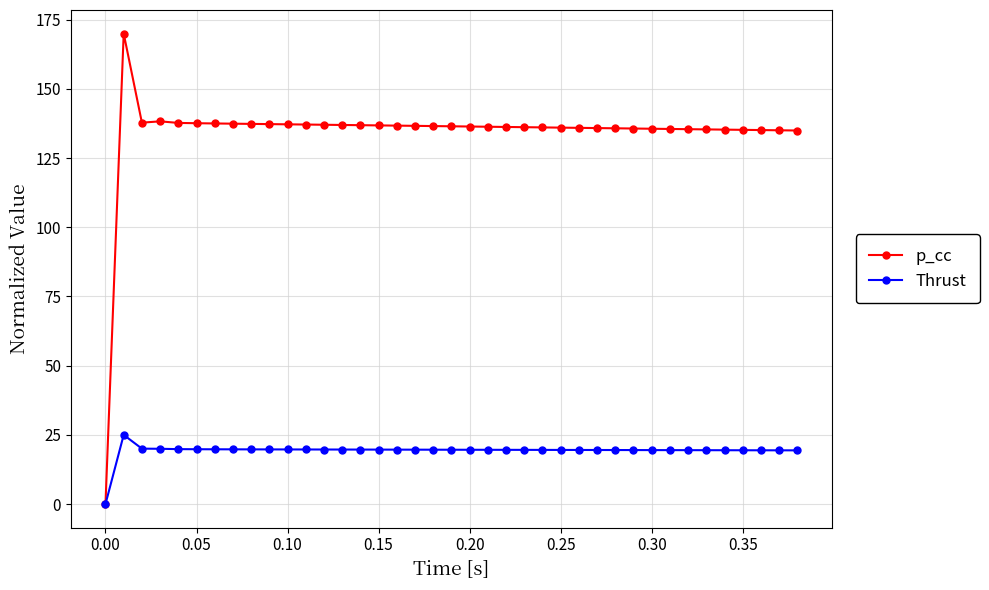

List the series in order of their peak value, highest first.

p_cc, Thrust